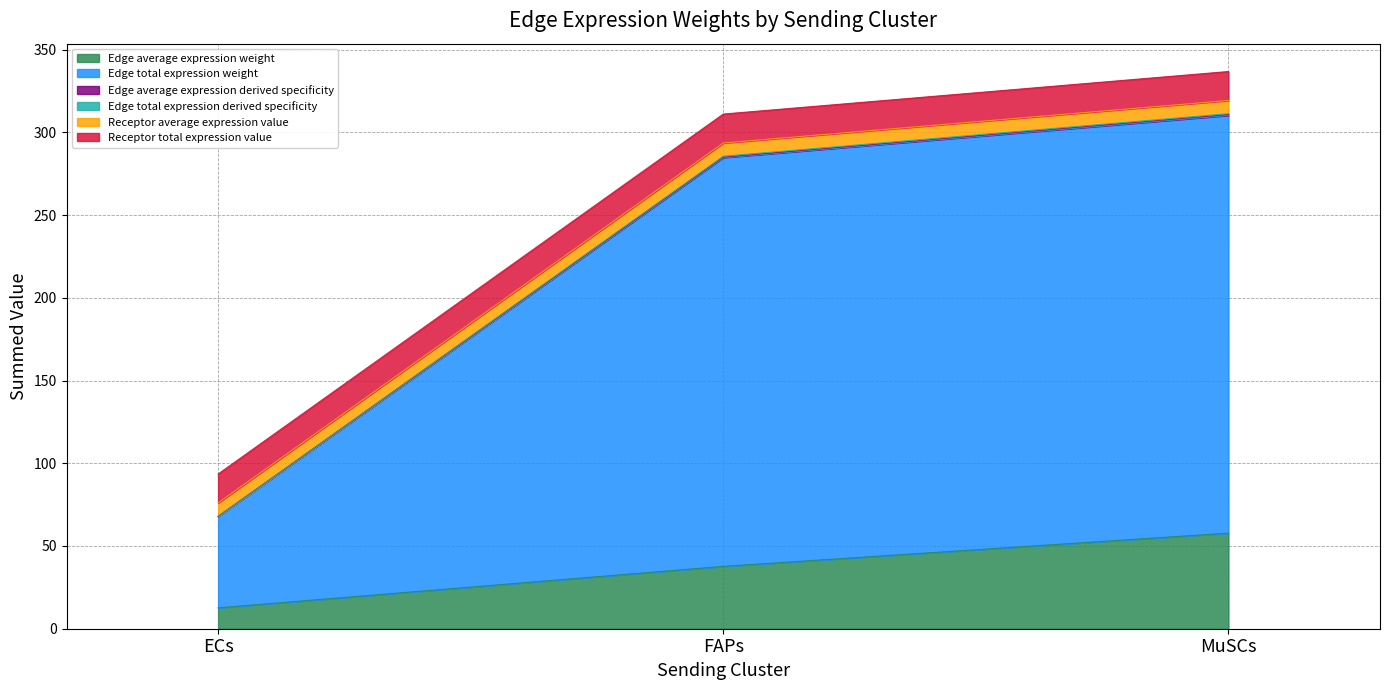

The value of Edge average expression weight at MuSCs is 57.8. True or false?

True